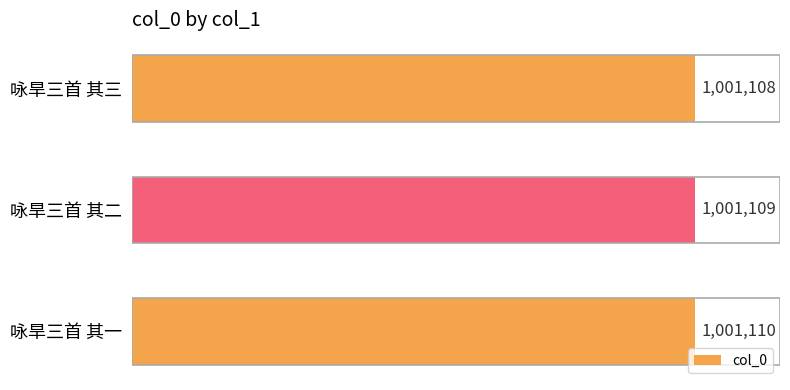

True or false: the data shows 1001110 at 咏旱三首 其一.

True